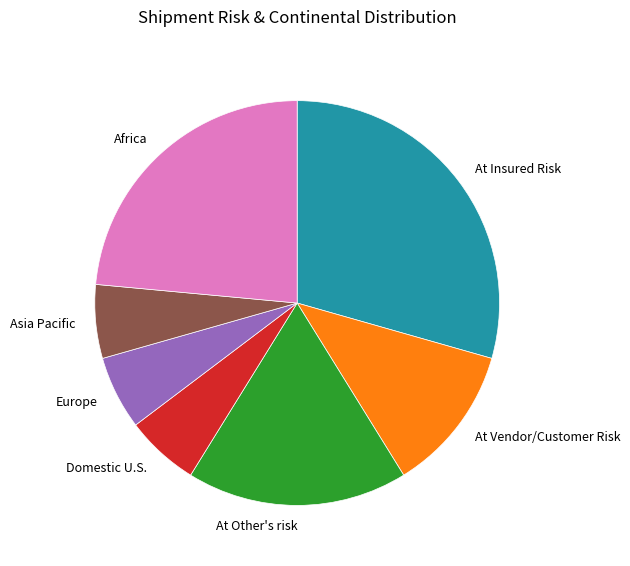

Count the number of slices in the pie.

7